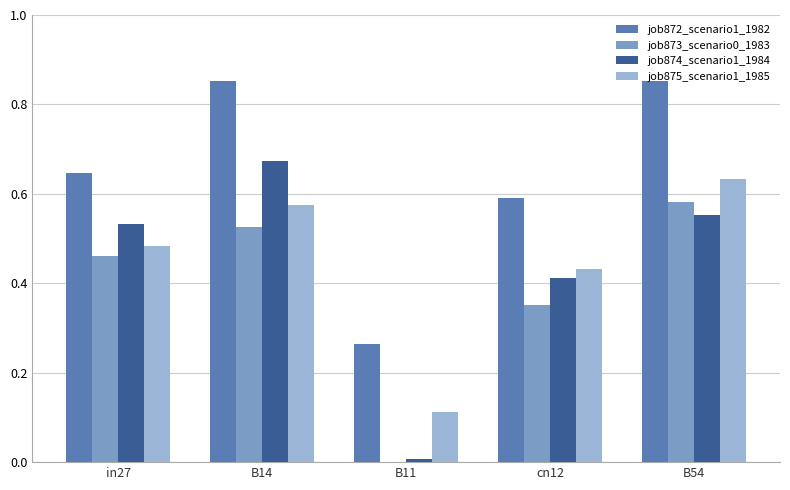

What is the total value across all series at in27?

2.1